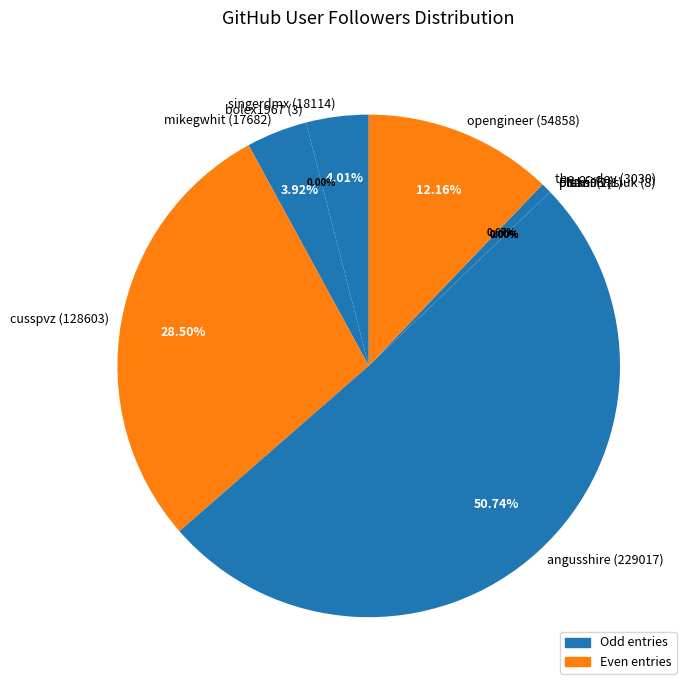

Does cusspvz (128603) represent more than half of the total?

No